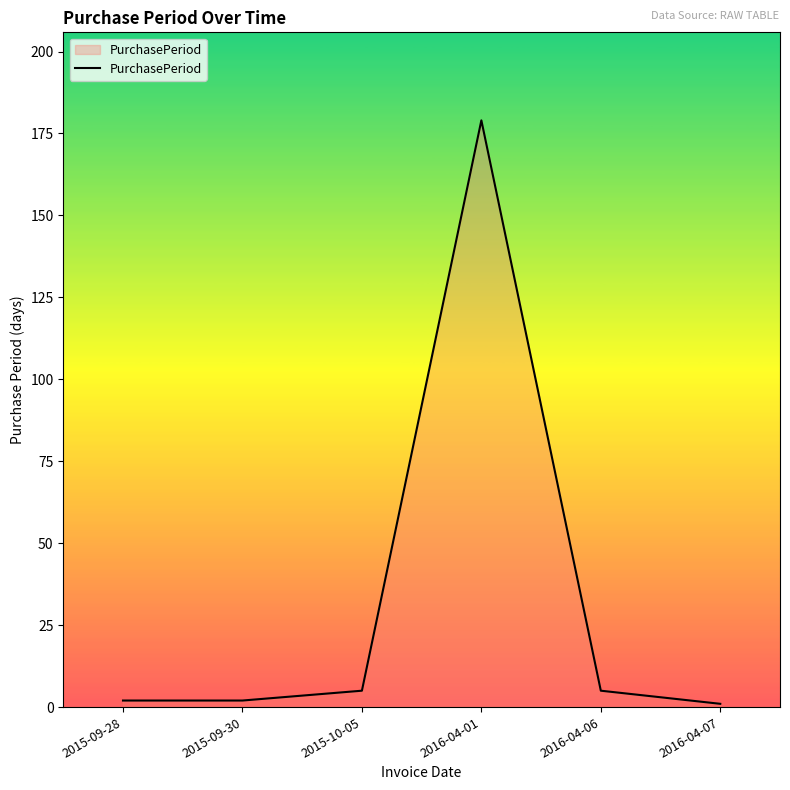

Which has a higher value, 2016-04-06 or 2016-04-01?

2016-04-01